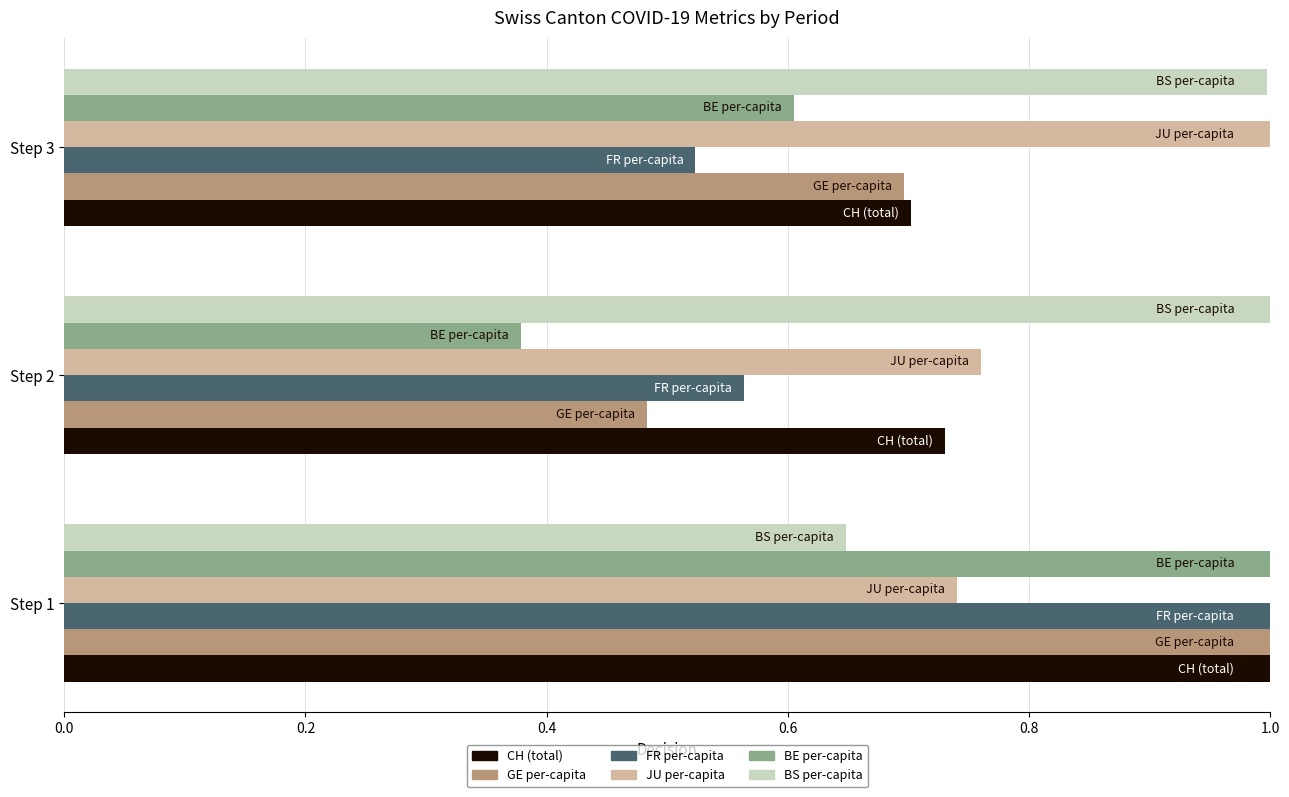

Which series has the largest range (max minus min)?

BE per-capita